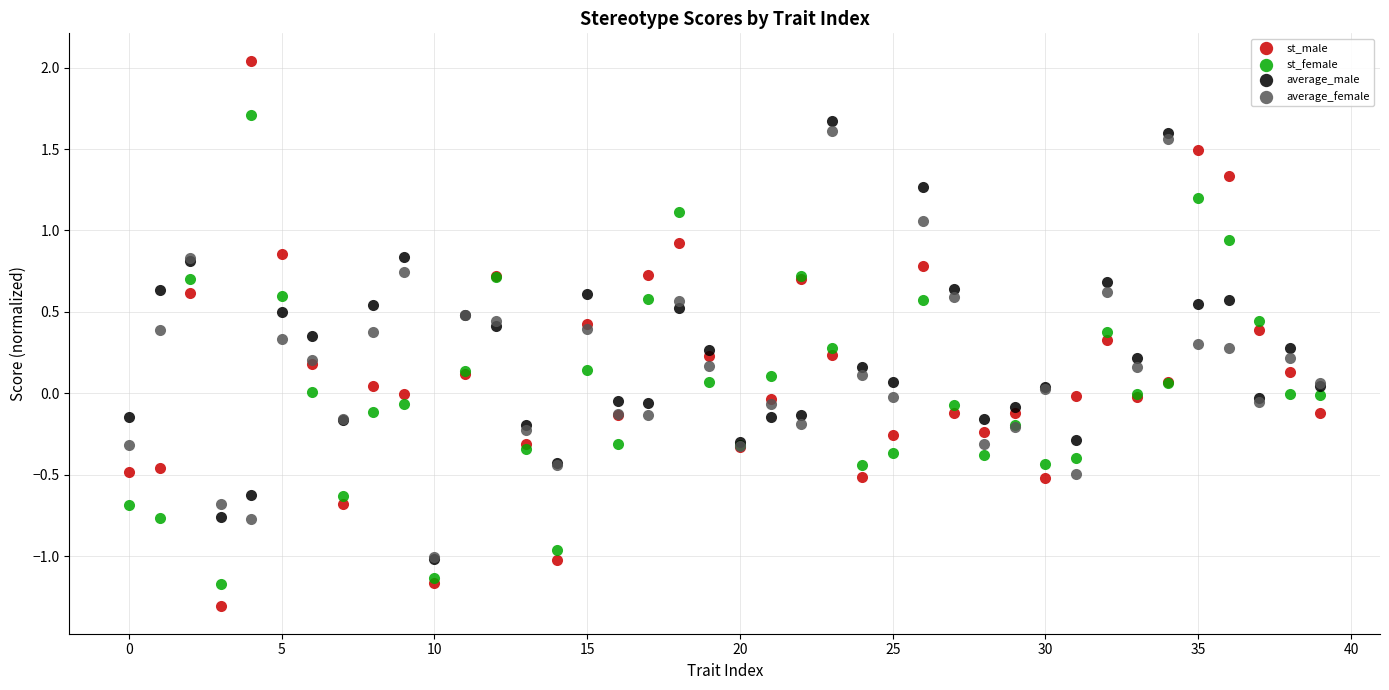

Which series has the largest Y range (max minus min)?

st_male